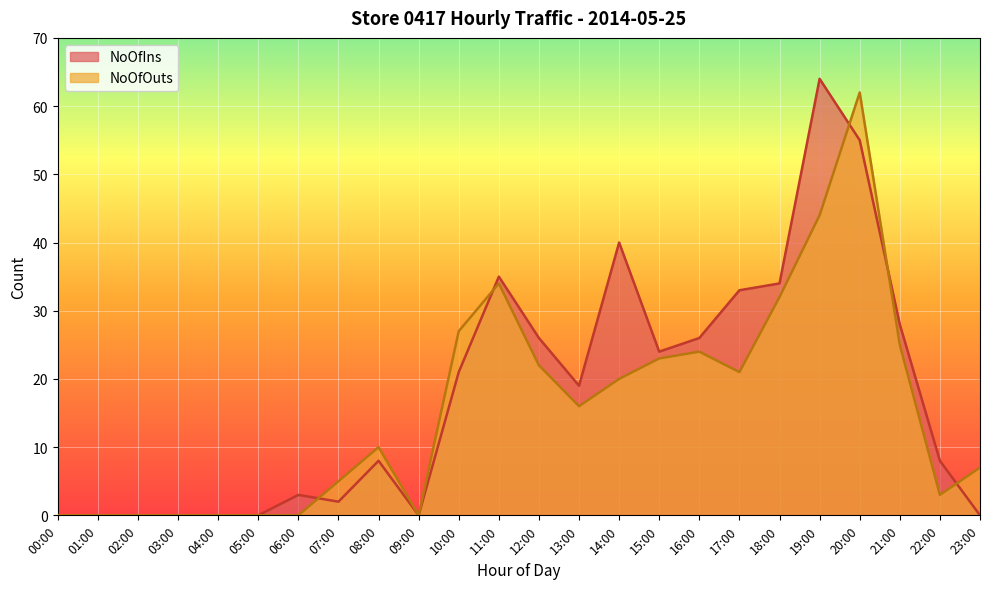

What position from the right is 03:00?

21